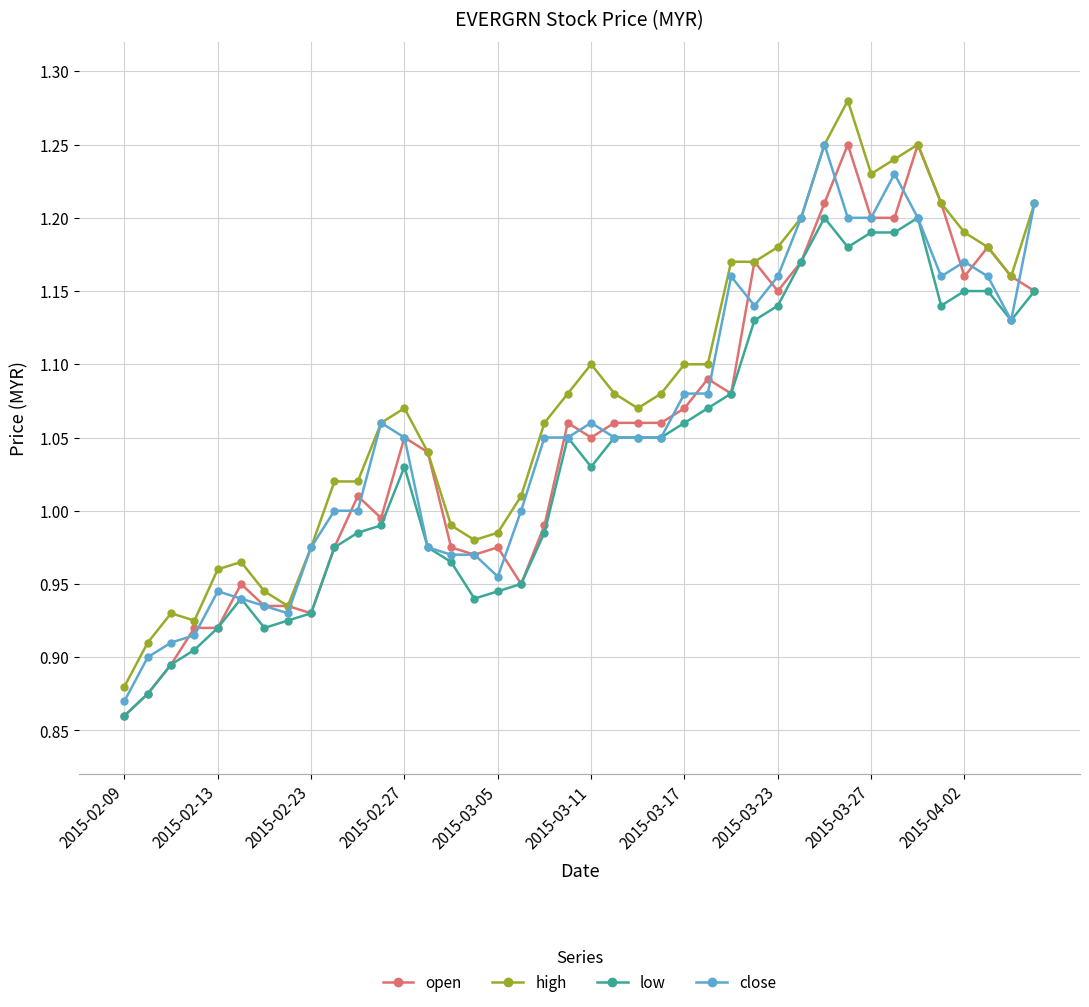

Does the chart have visible grid lines?

Yes